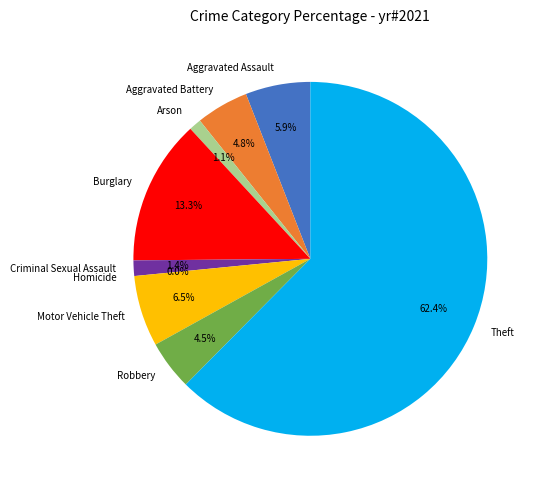

What is the largest slice in the pie chart?

Theft